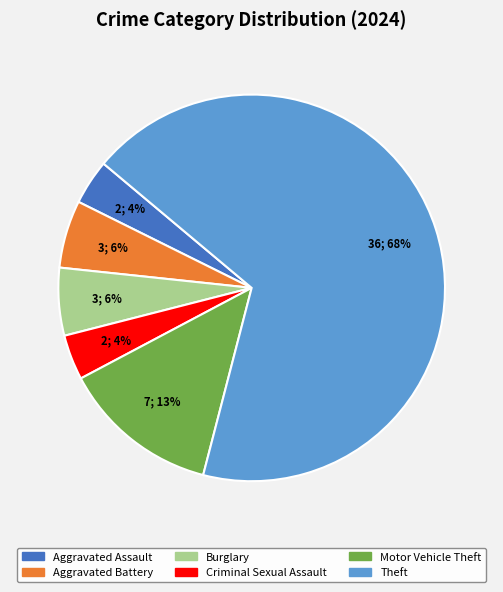

To the nearest percent, what is the average slice percentage?

17%